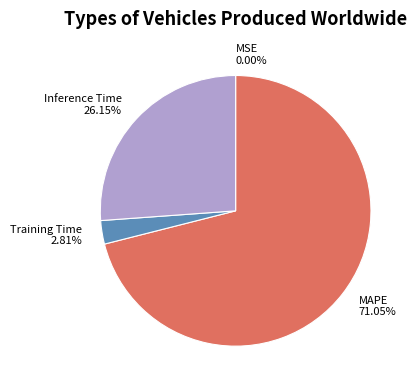

Is MAPE the majority of the pie?

Yes